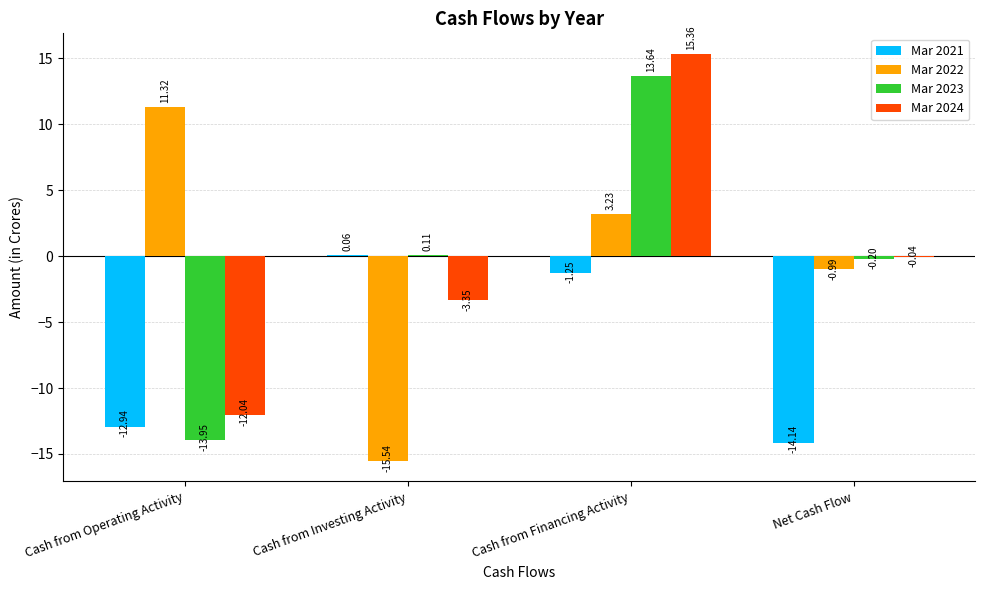

What is the total value across all series at Cash from Operating Activity?

-27.6